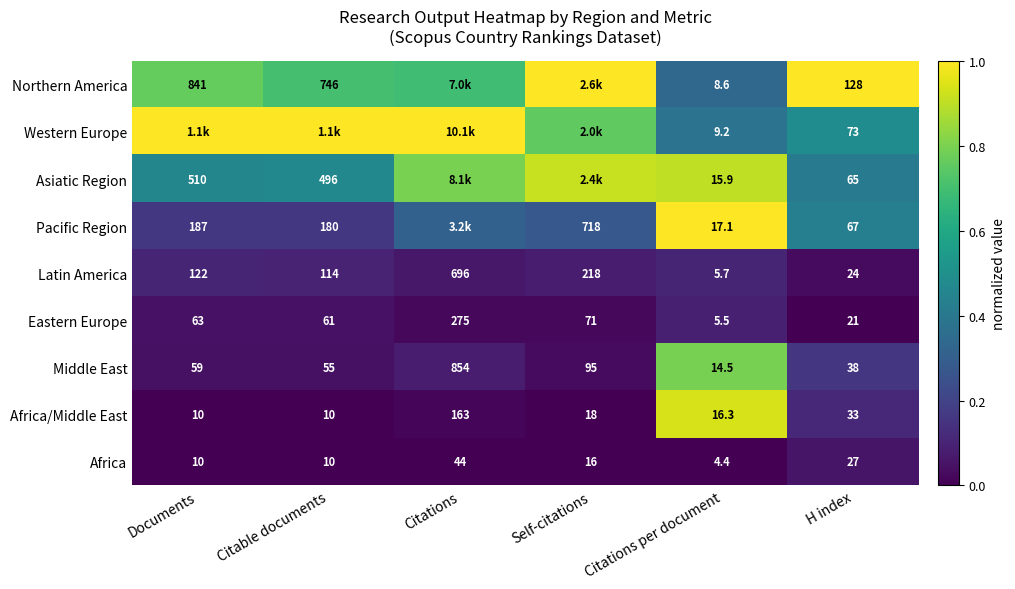

Is the value of Africa at Self-citations greater than the value of Eastern Europe at Self-citations?

No